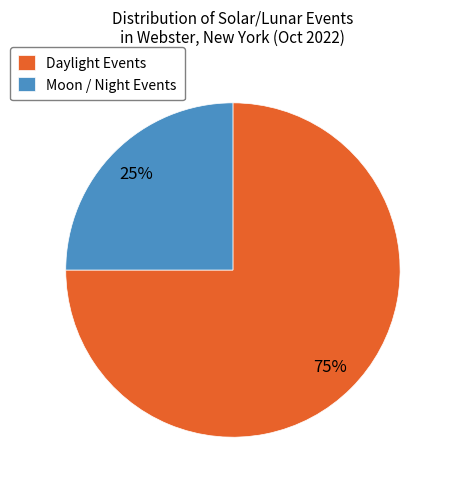

How many segments does this pie chart have?

2